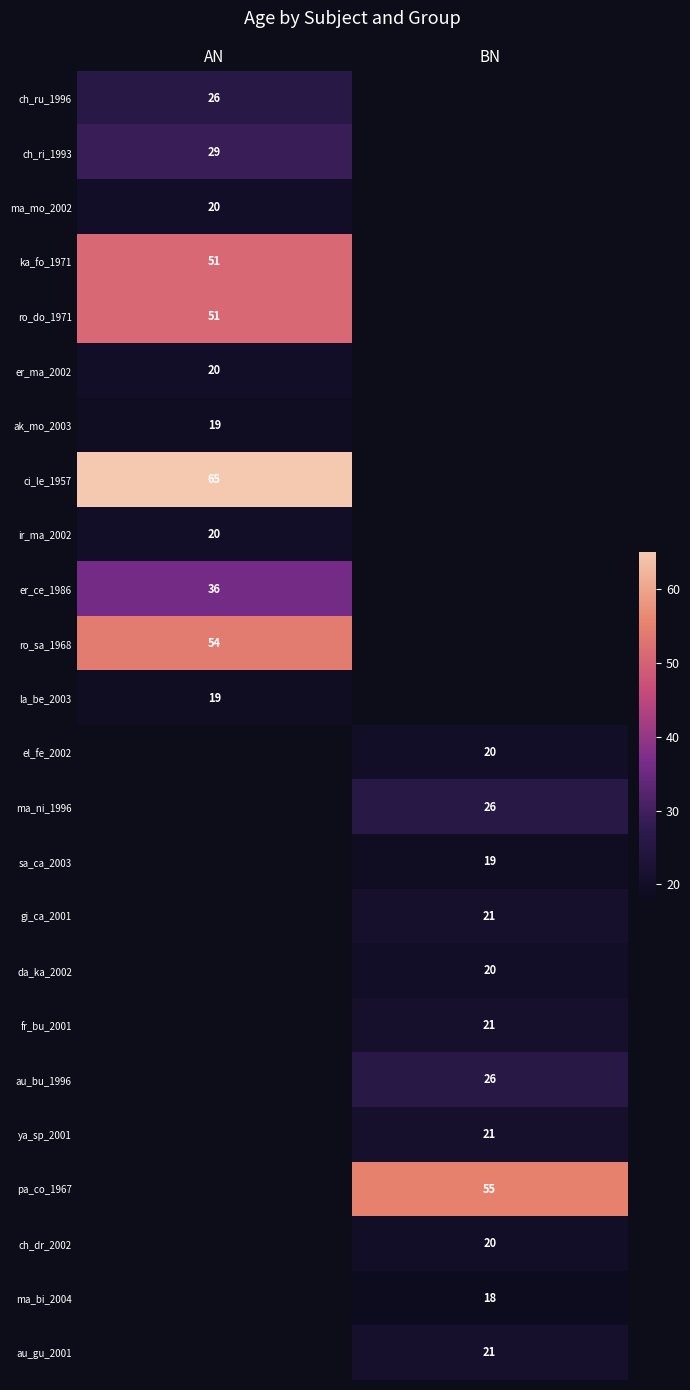

What is the smallest value displayed?

18.0